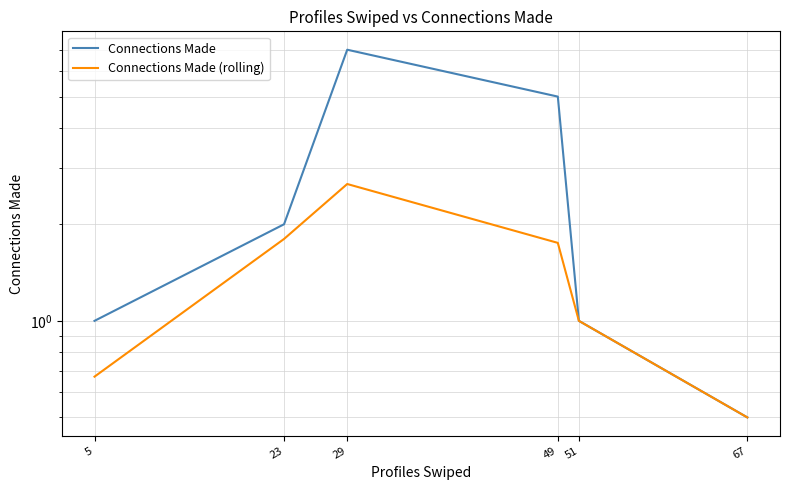

True or false: Connections Made (rolling) and Connections Made cross at least once.

False